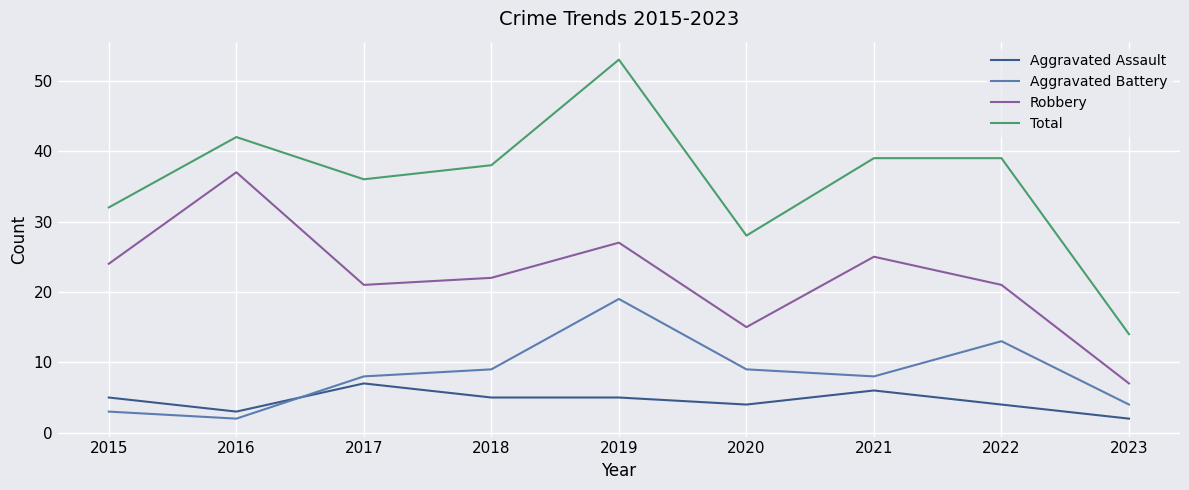

What is the difference between the Aggravated Assault values at 2019 and 2020?

1